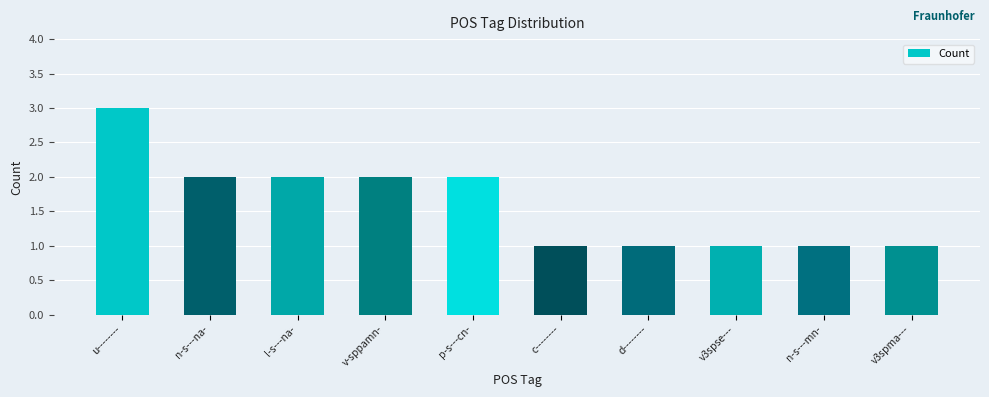

The chart shows a value of 2 at l-s---na-. True or false?

True